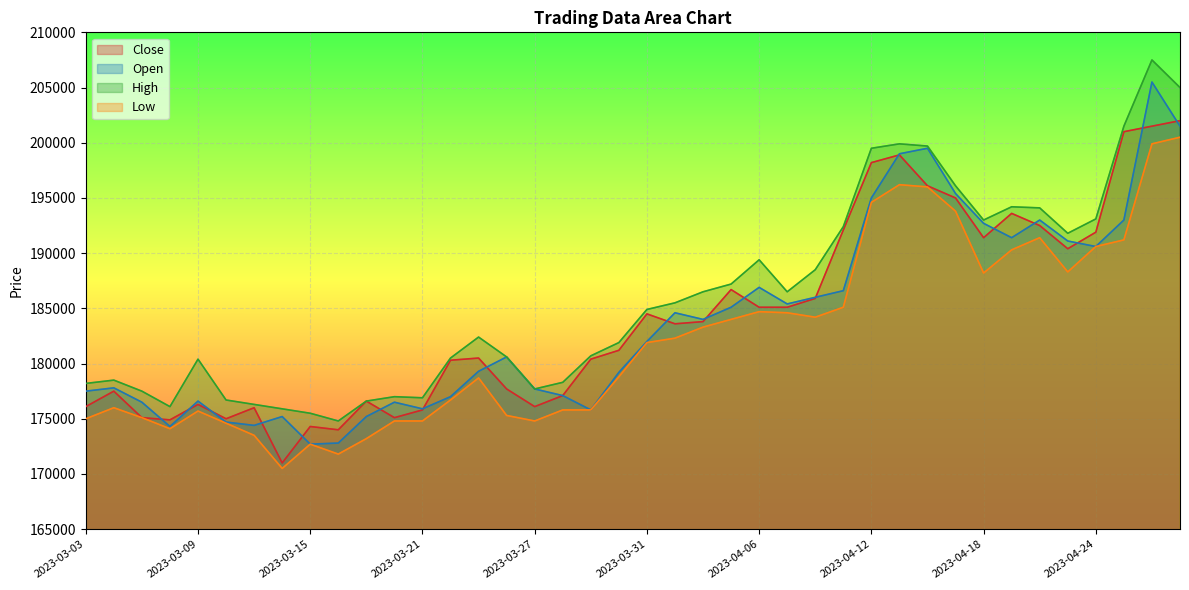

What is the average value of the Low series?

182220